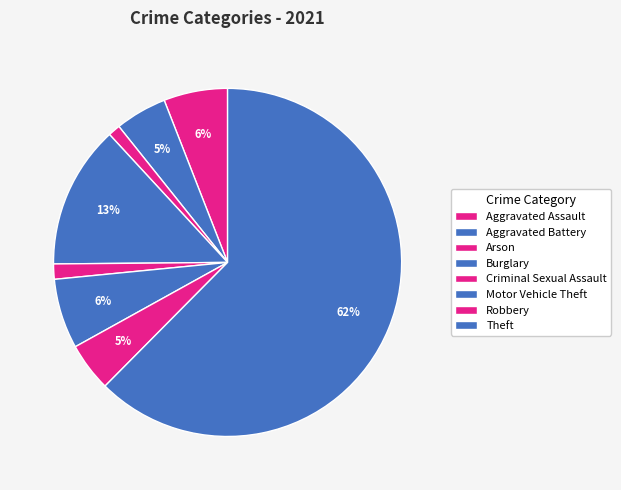

Is Criminal Sexual Assault the majority of the pie?

No